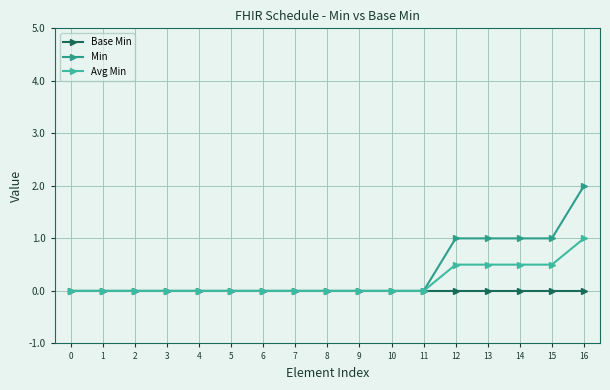

What is the total value across all series at 12?

1.5